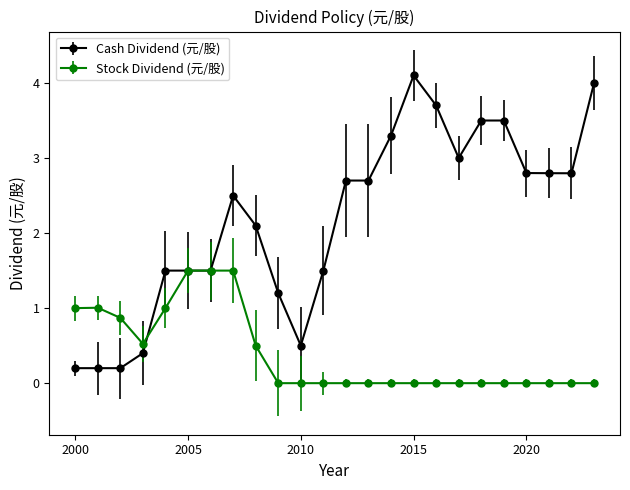

True or false: Cash Dividend (元/股) has more than 1 interior local peaks.

True